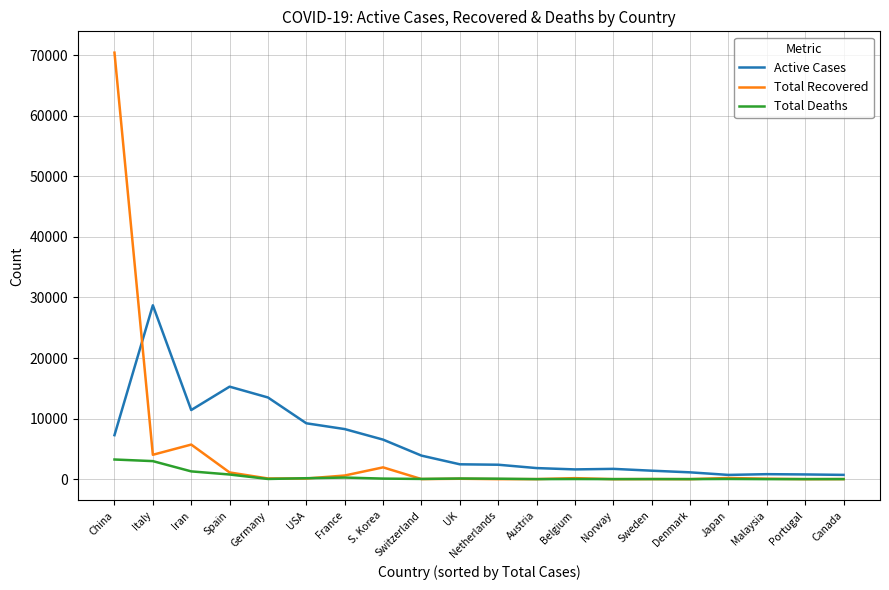

At which label is Total Deaths closest to 1623?

Iran